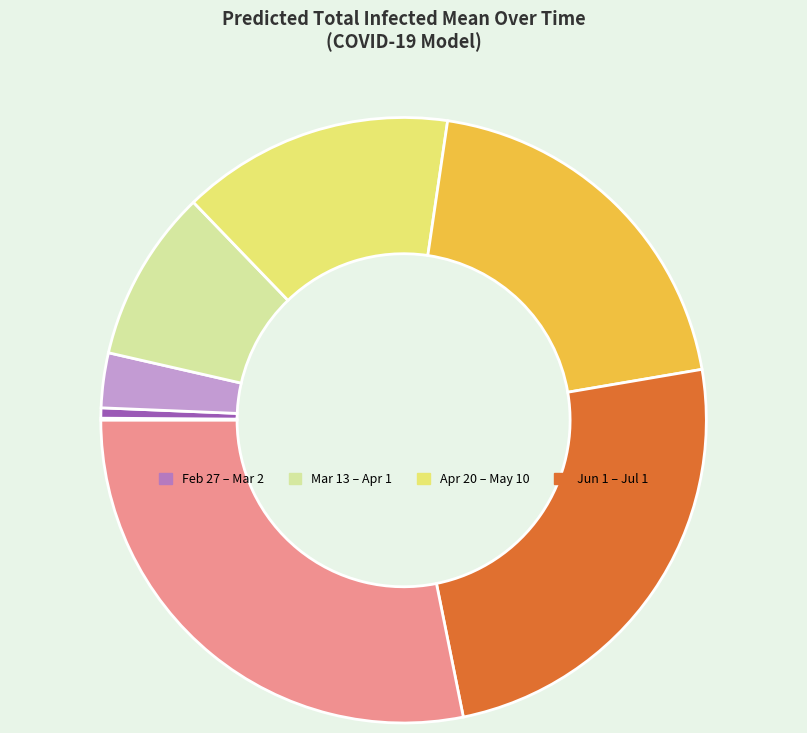

Is there a majority slice in this chart?

No